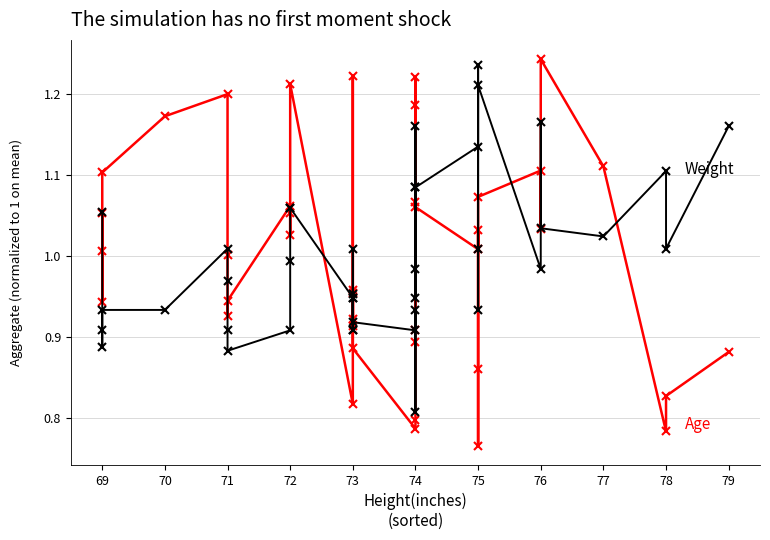

Between 71 and 72, which series saw the biggest shift?

Age (normalized)